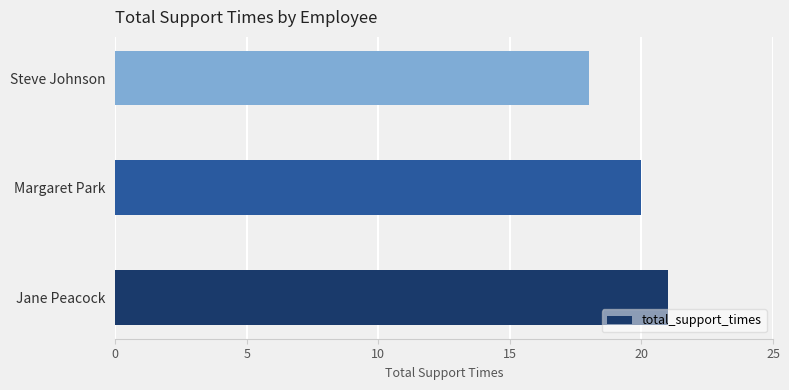

What is the difference between the maximum and minimum values?

3